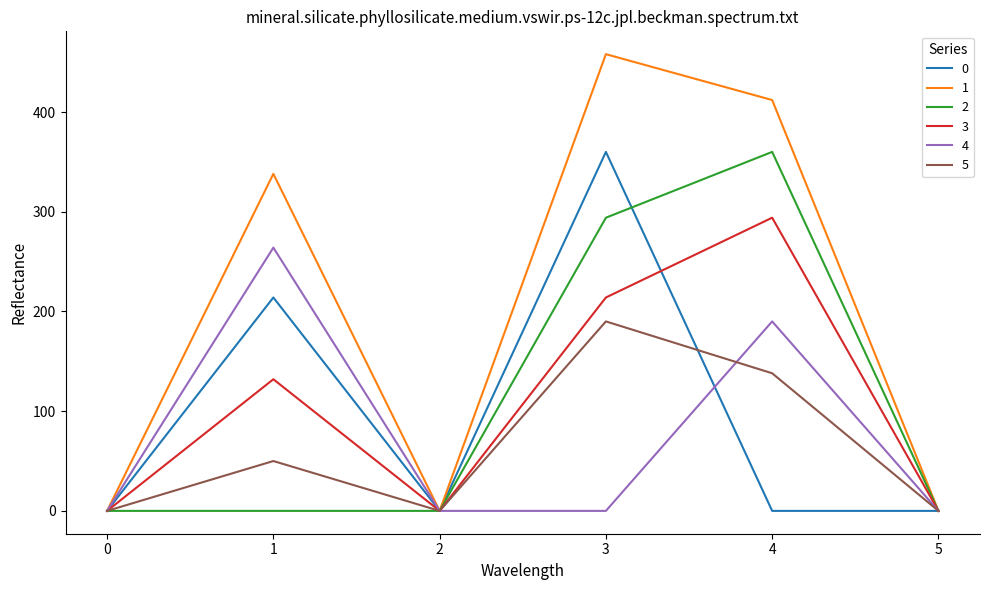

What are all the series names shown in the legend?

0, 1, 2, 3, 4, 5